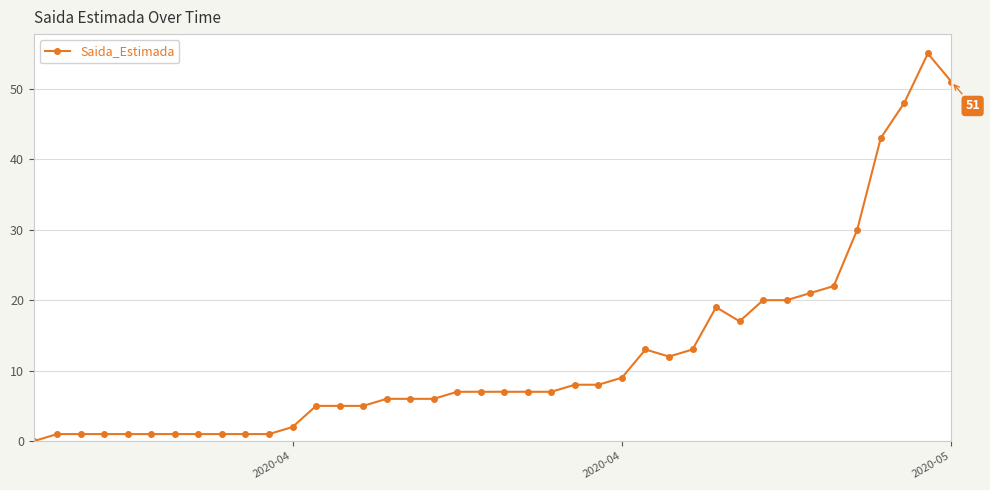

What is the difference between the maximum and minimum values?

55